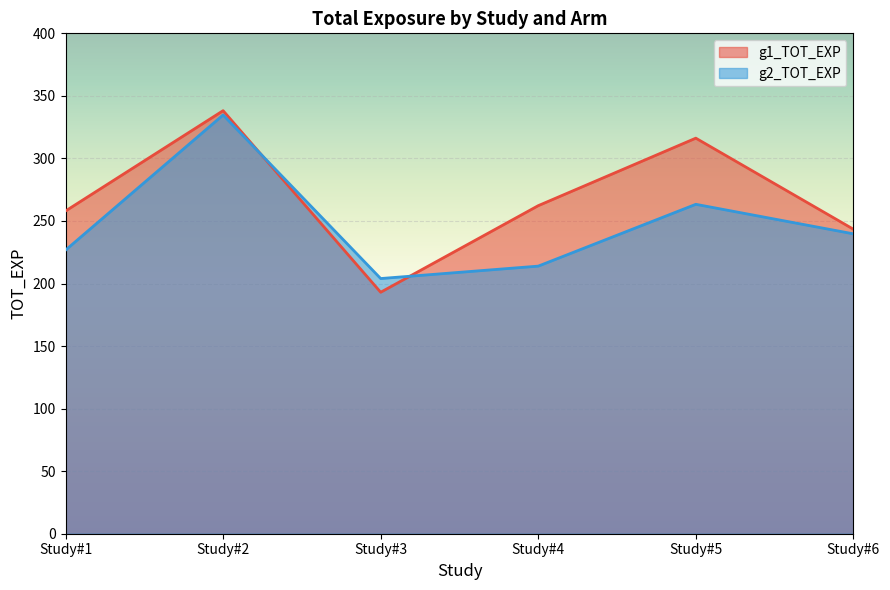

At which category does the chart reach its minimum across all series?

Study#3